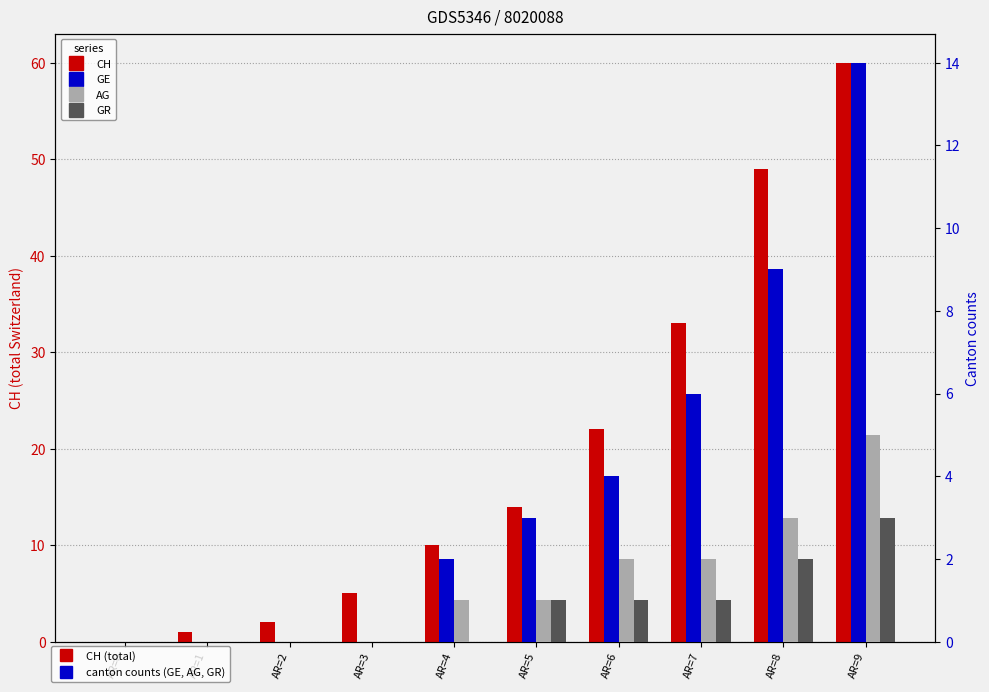

The value of AG at AR=8 is 3. True or false?

True